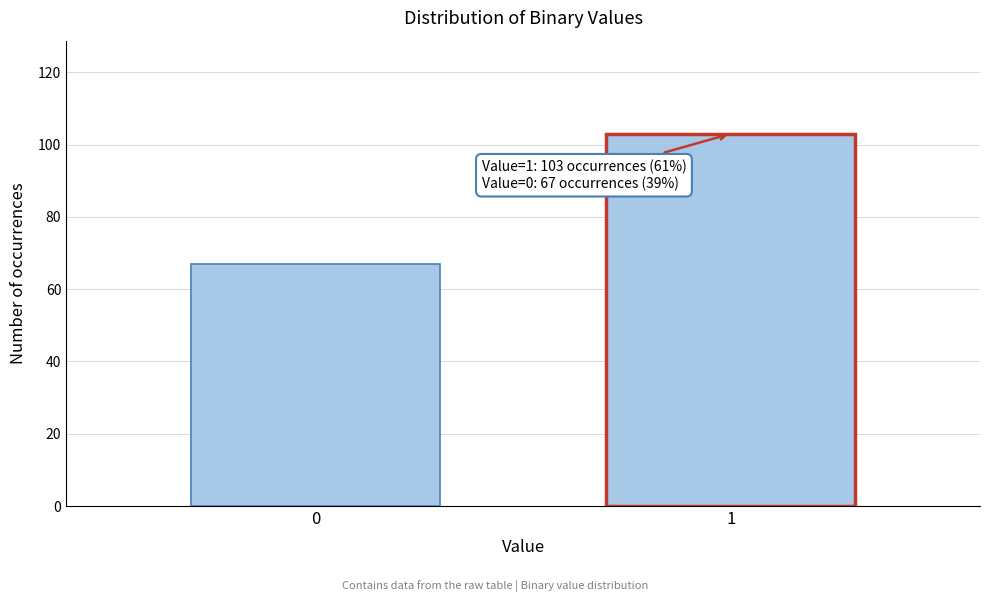

Reading left to right, transcribe all the data shown in this chart.

67	103